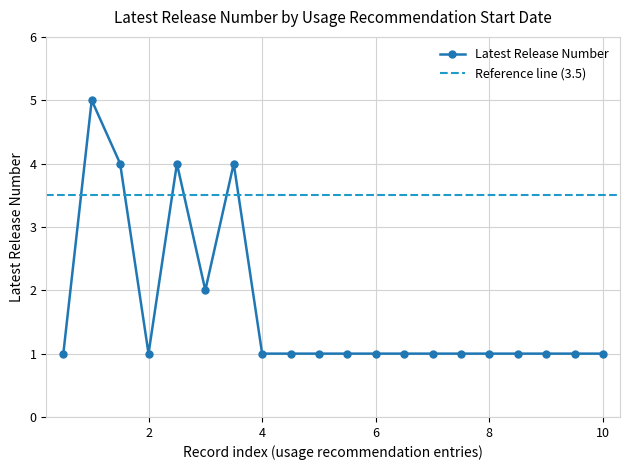

The value of Latest Release Number at 10 is 2. True or false?

False